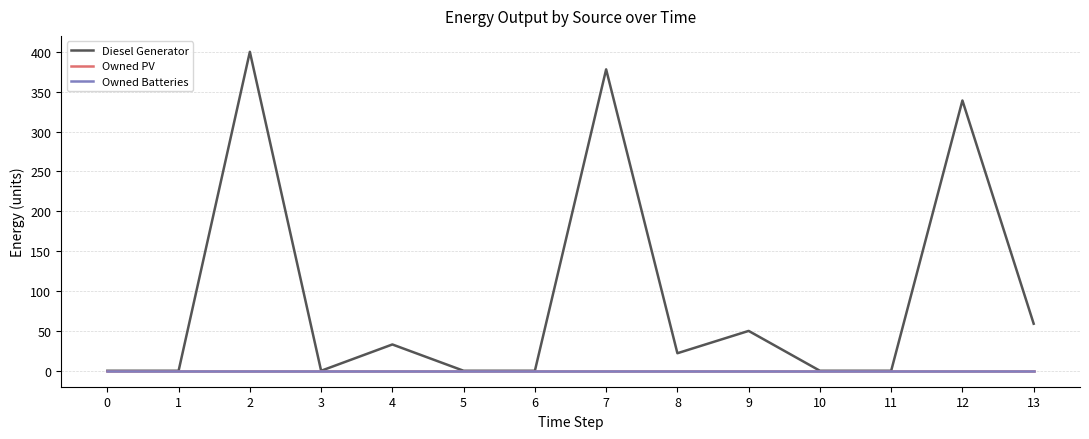

Does the chart display data point markers on the line(s)?

No